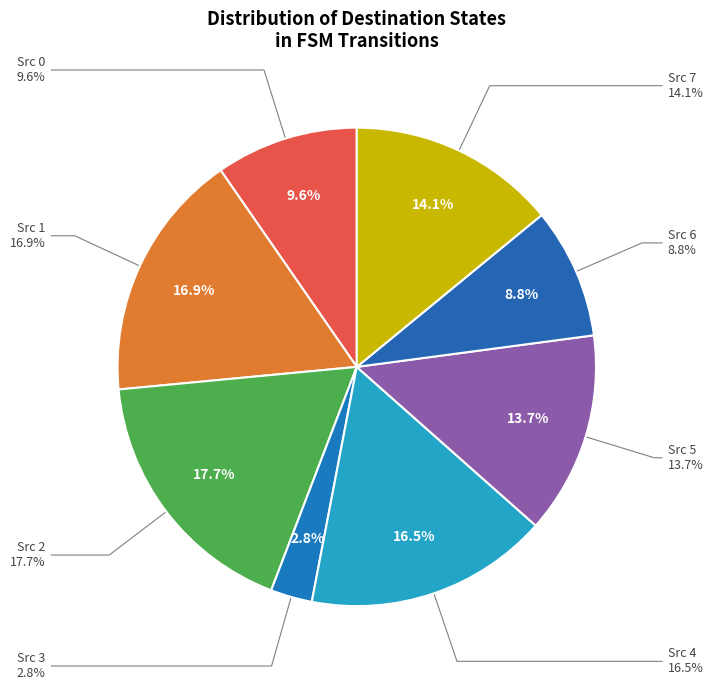

Is it true that State 1 is 28% of the pie?

False